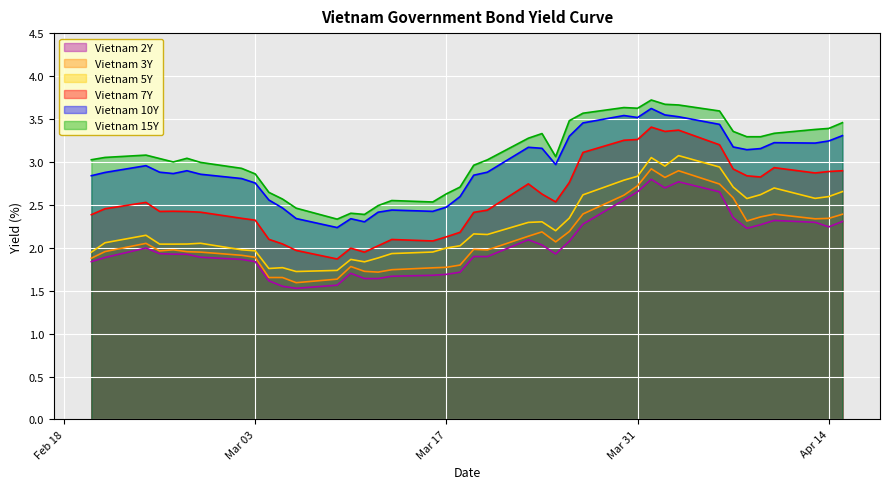

What is the total value across all series at 2020-02-25?

14.3